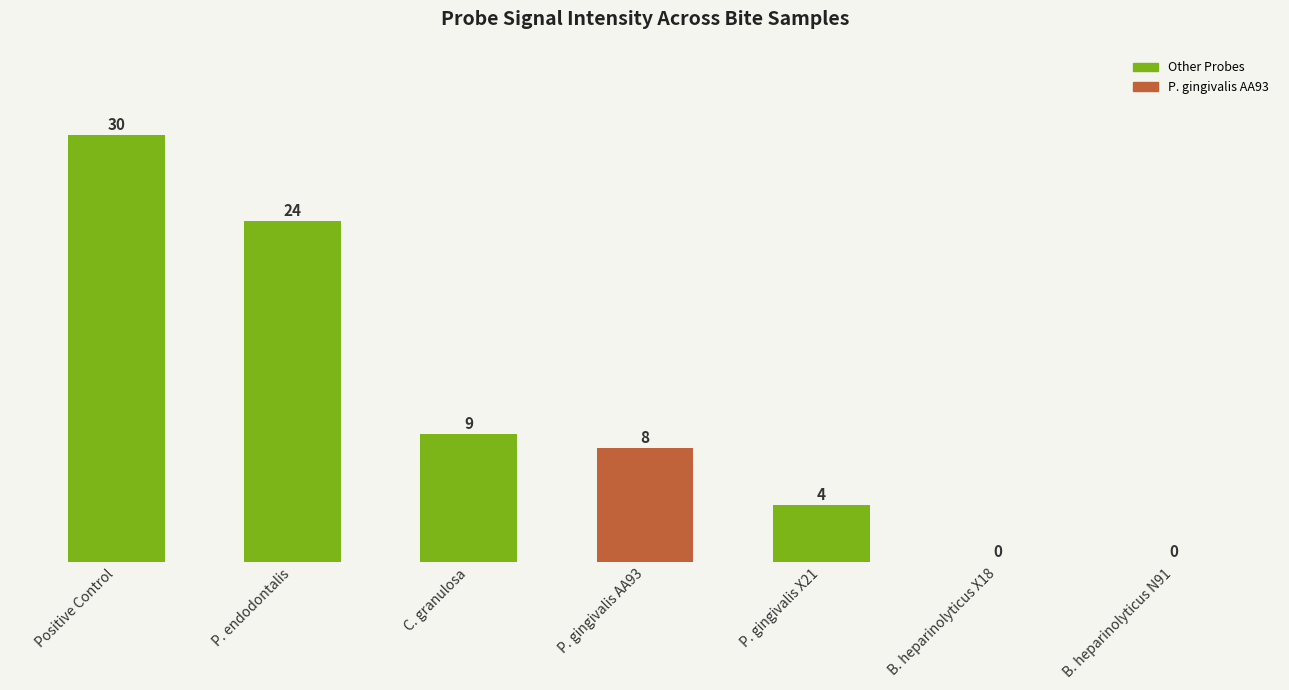

Count the number of categories in the chart.

7